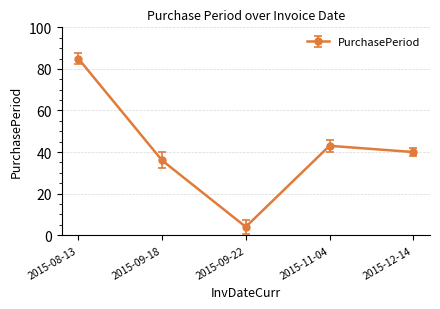

Approximately how many times larger is the value at 2015-12-14 compared to 2015-11-04?

0.9